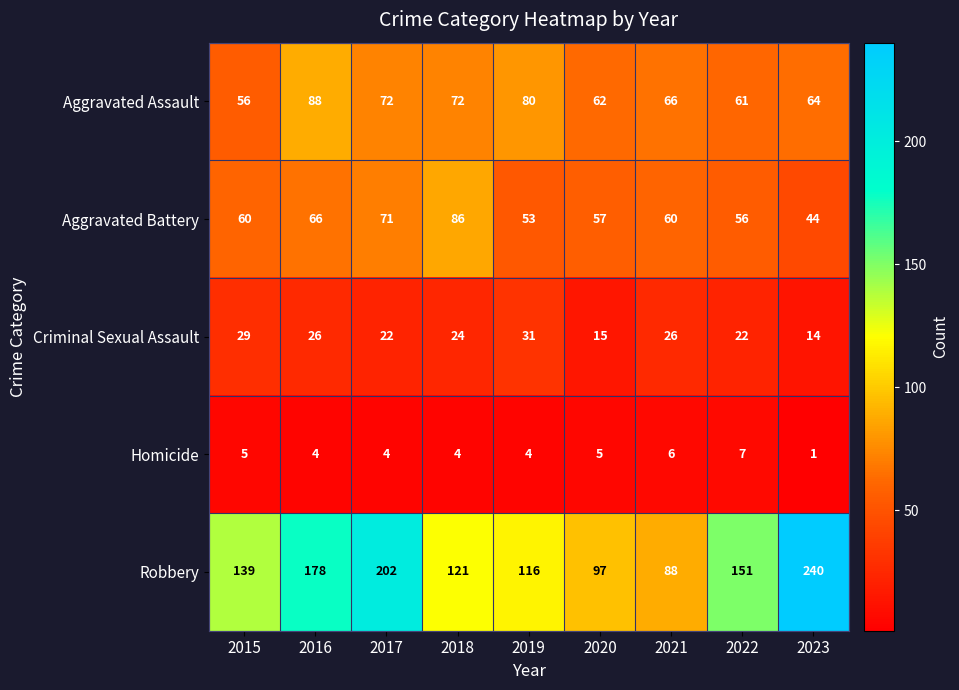

Which series has the widest spread of values?

Robbery